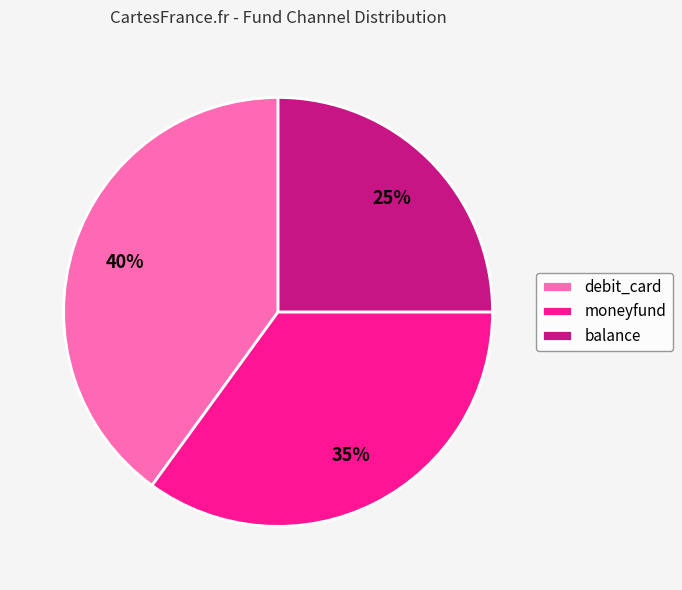

Is it true that debit_card is 51% of the pie?

False